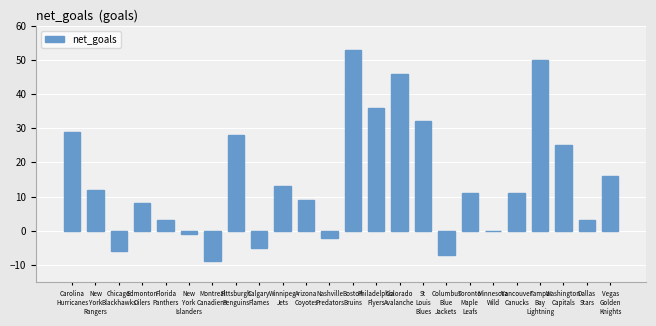

What is the sum of the values at Montreal
Canadiens and Chicago
Blackhawks?

-15